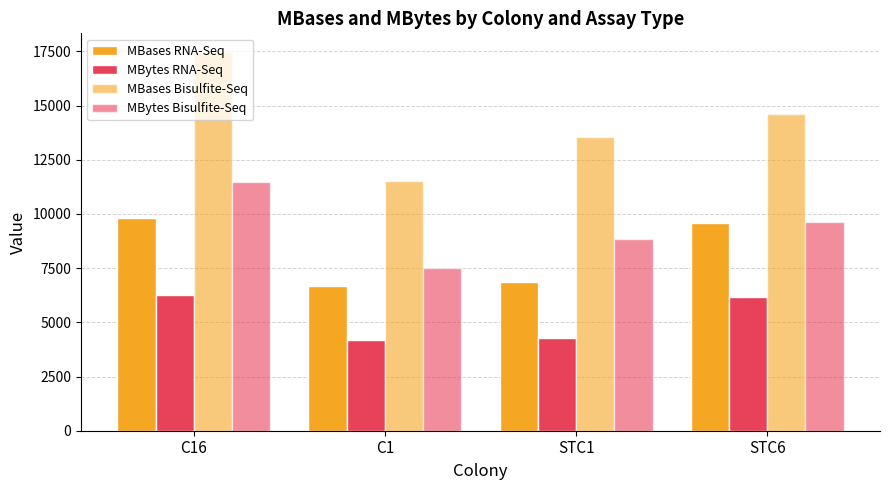

Reading left to right, list all the values displayed in this chart.

MBases RNA-Seq: 9794	6692	6843	9601
MBytes RNA-Seq: 6282	4200	4299	6180
MBases Bisulfite-Seq: 17462	11541	13545	14623
MBytes Bisulfite-Seq: 11494	7517	8852	9644